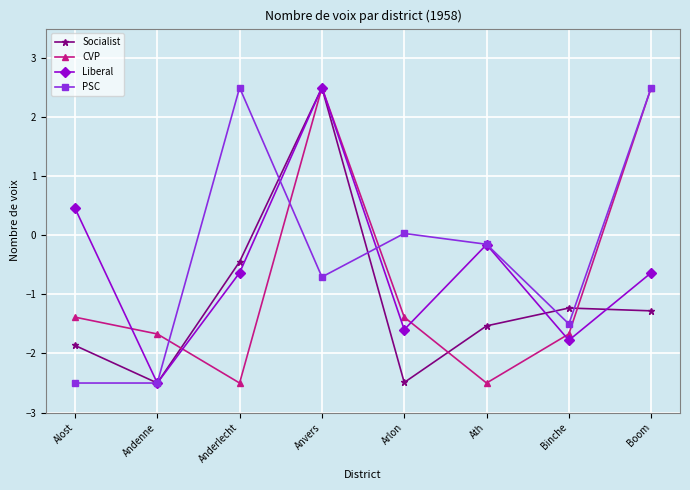

Is the value of CVP at Ath greater than the value of Liberal at Binche?

No